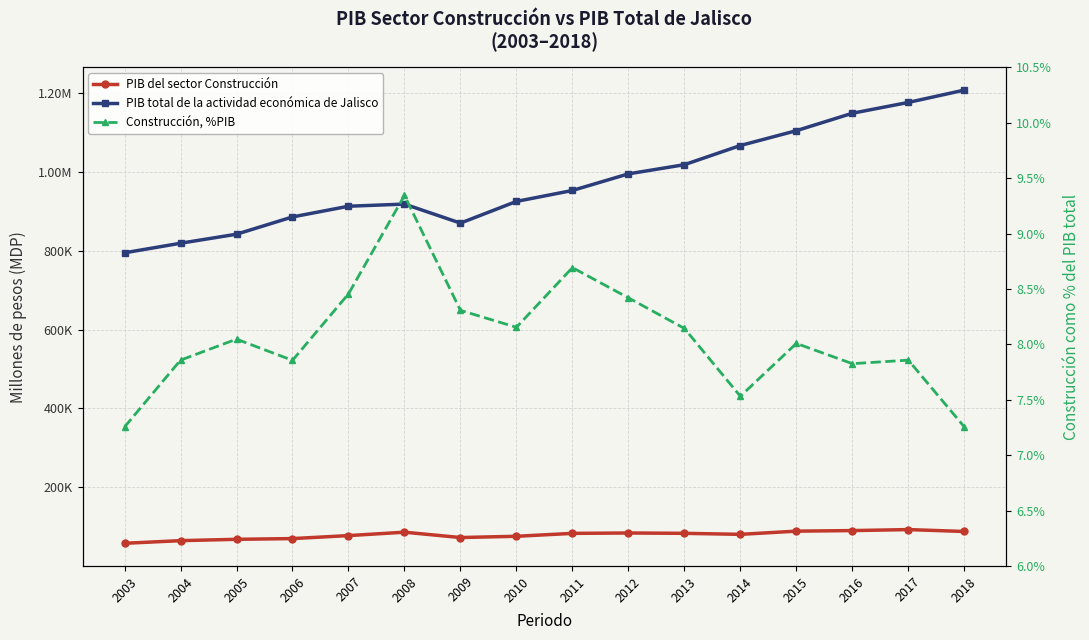

What is the value of the Construcción, %PIB point at the 16th from the left?

7.3